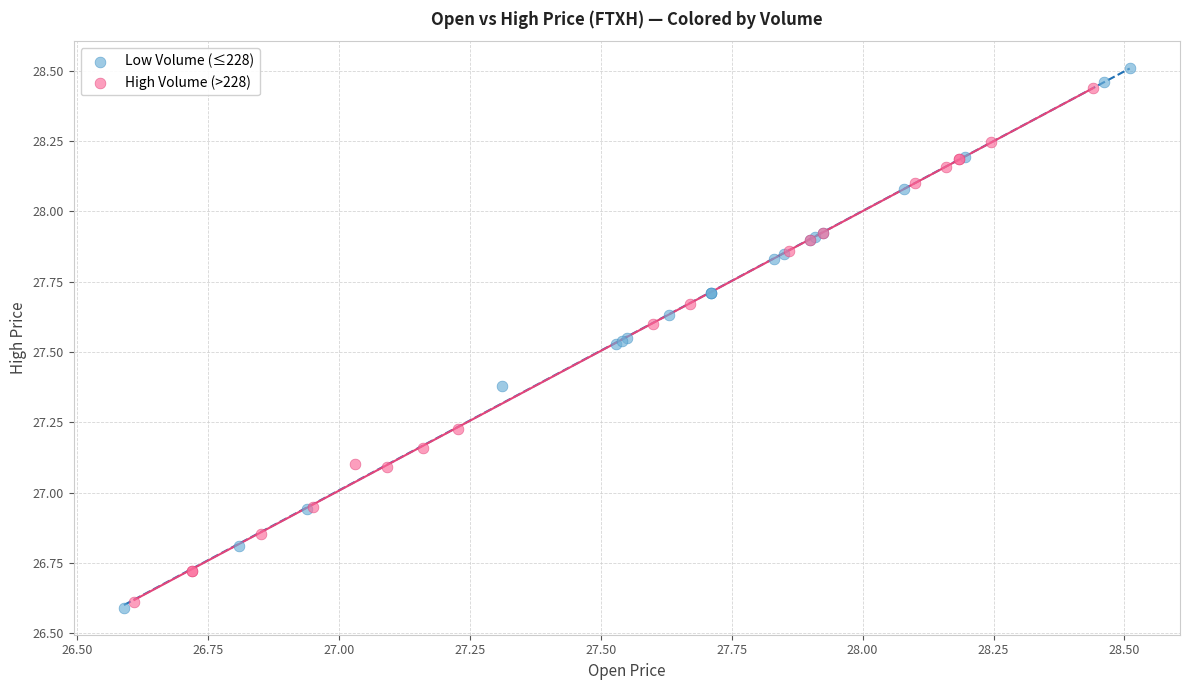

Which series contains the highest Y value?

Low Volume (≤228)